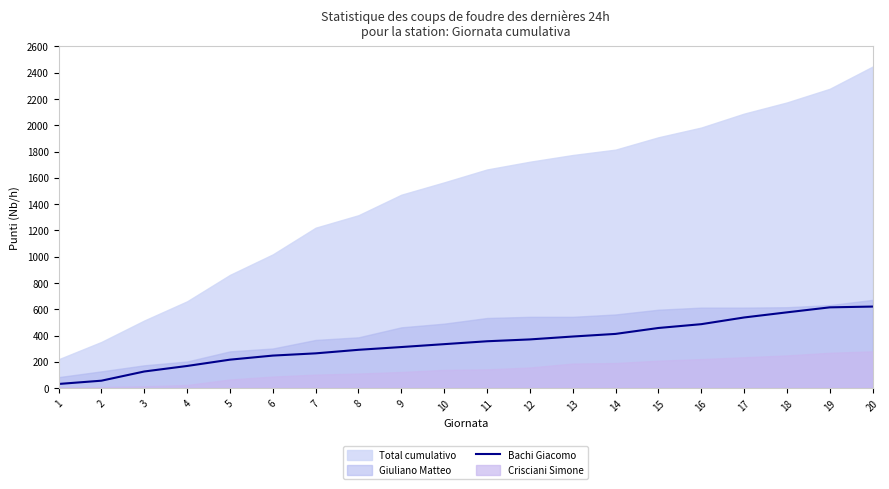

Rank the categories by value from lowest to highest.

1, 2, 3, 4, 5, 6, 7, 8, 9, 10, 11, 12, 13, 14, 15, 16, 17, 18, 19, 20